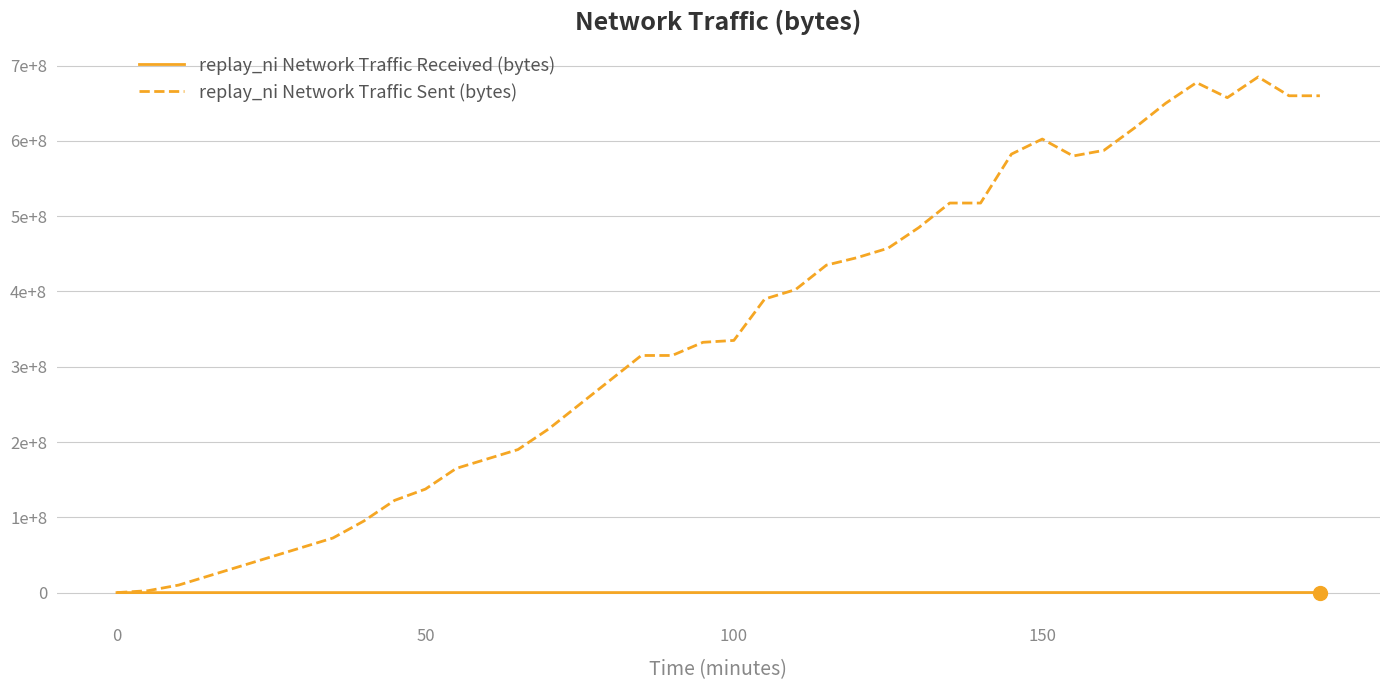

What are all the series names shown in the legend?

replay_ni Network Traffic Received (bytes), replay_ni Network Traffic Sent (bytes)